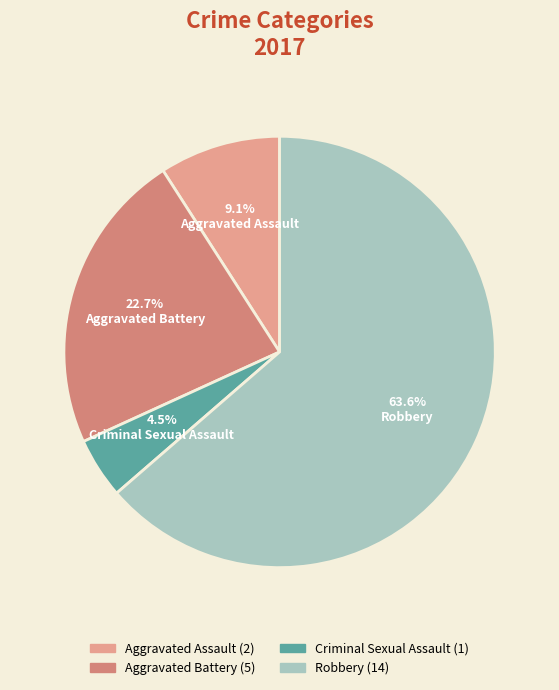

Which slice is the smallest?

Criminal Sexual Assault